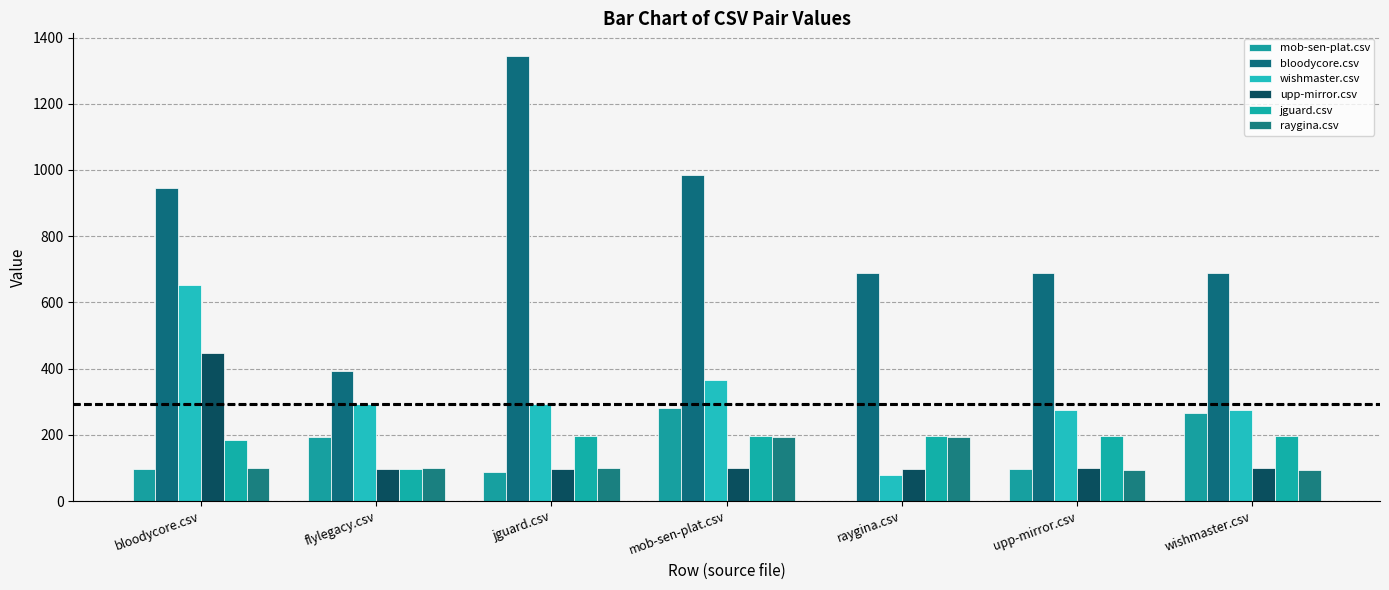

Count the number of data series in this chart.

6